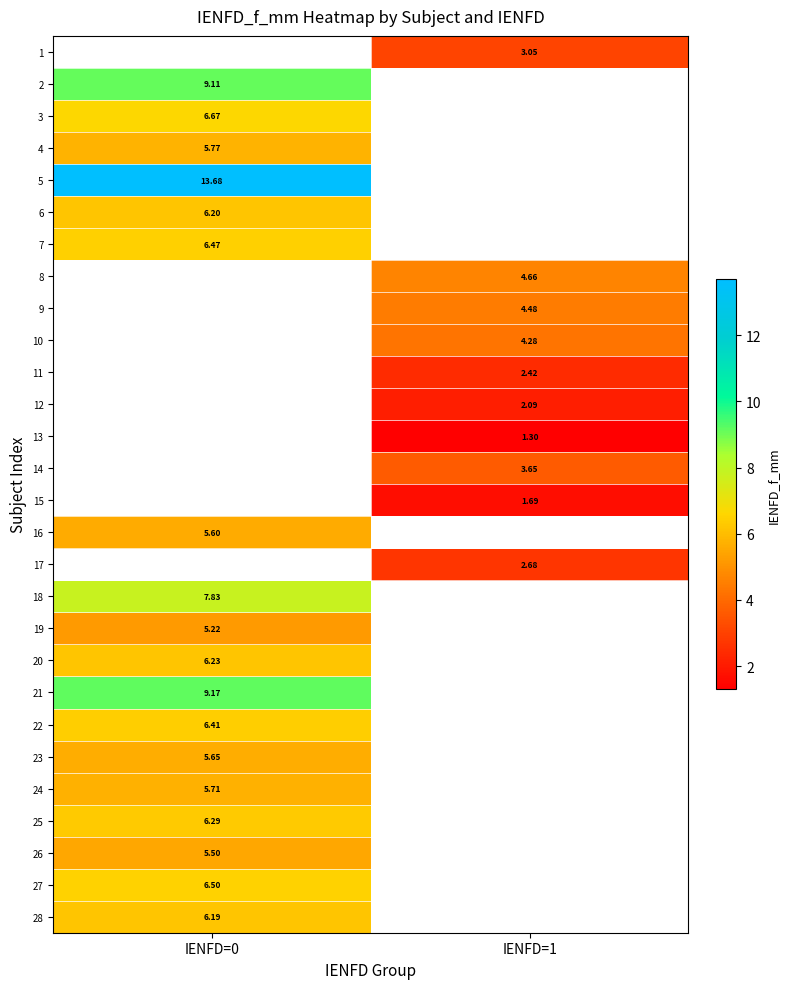

Is the value of 6 at IENFD=0 greater than the value of 8 at IENFD=1?

Yes